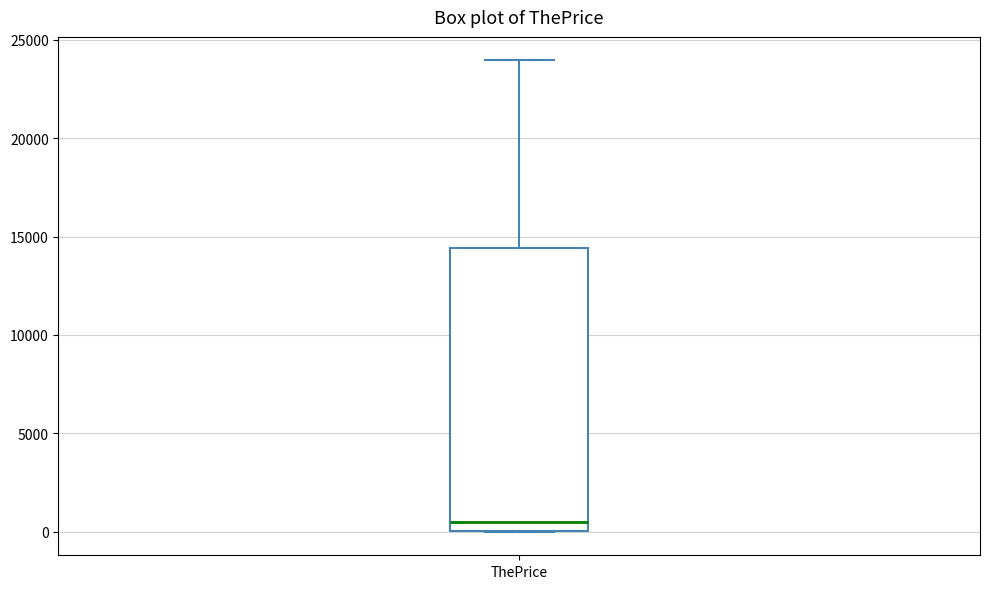

Where is the upper edge of the box for ThePrice on the y-axis? The values are not printed on the chart, so give them approximately, as read against the axis.

14500